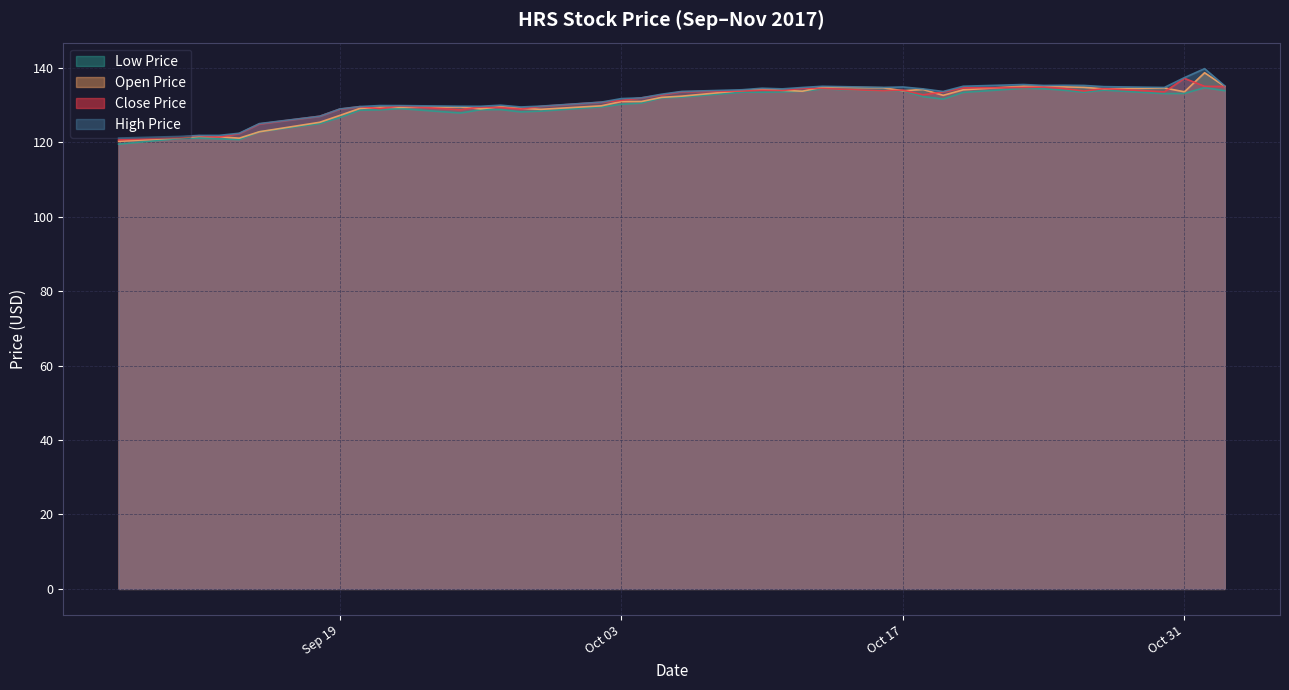

At which label does high_price reach its peak?

2017-11-01